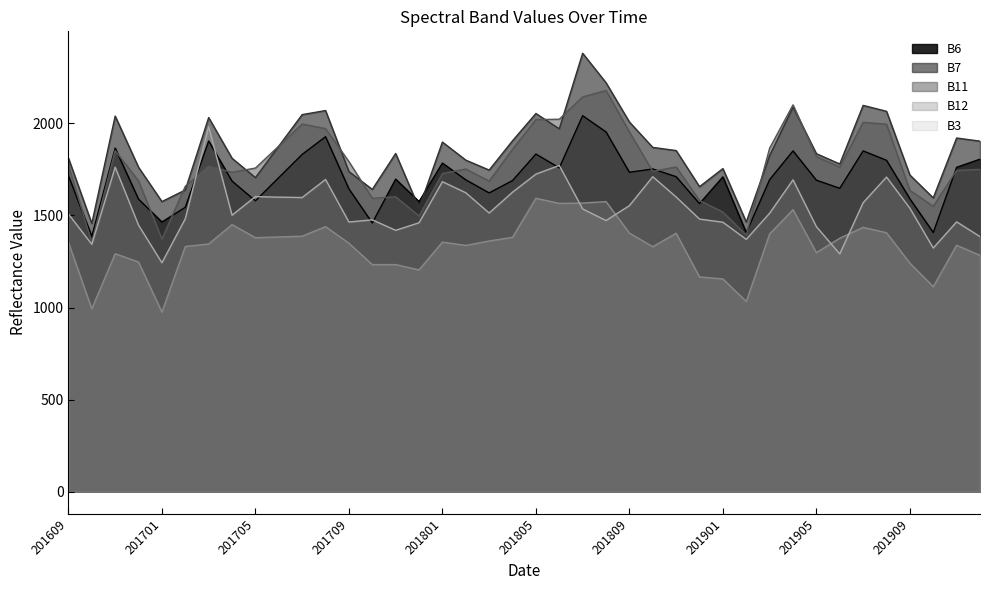

At which label does B11 first exceed 1762?

201609